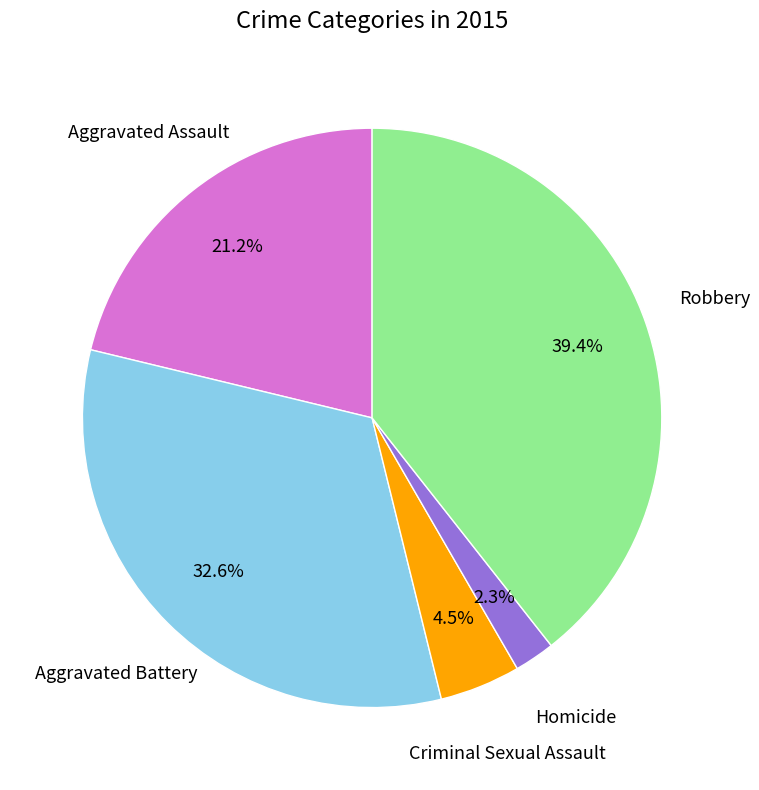

Is there a majority slice in this chart?

No